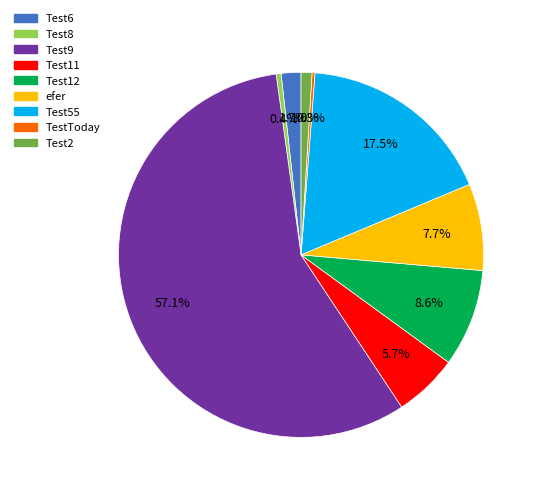

Is Test2 the majority of the pie?

No